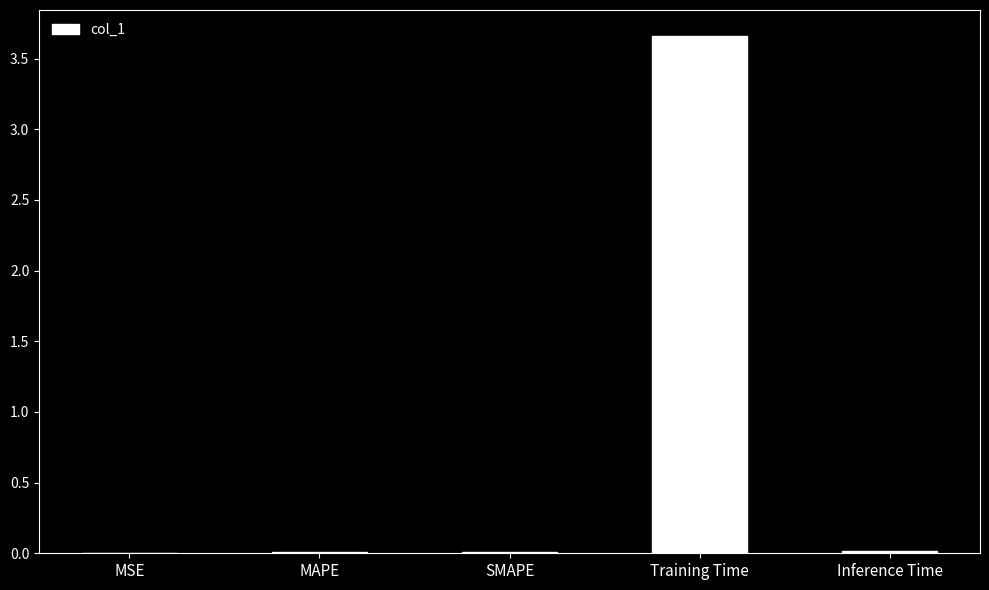

Which has a higher value, Training Time or Inference Time?

Training Time